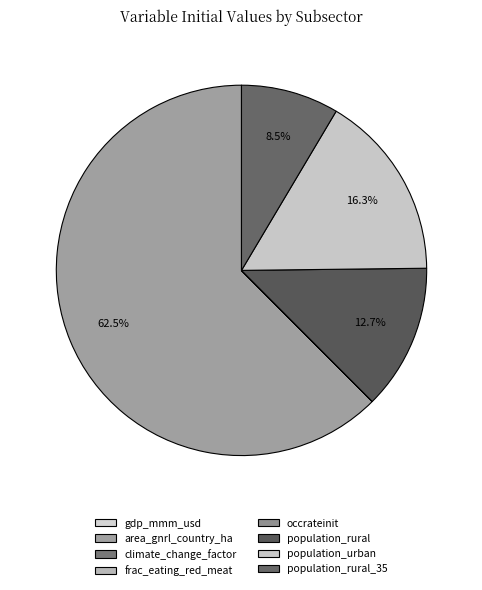

What is the largest slice in the pie chart?

area_gnrl_country_ha